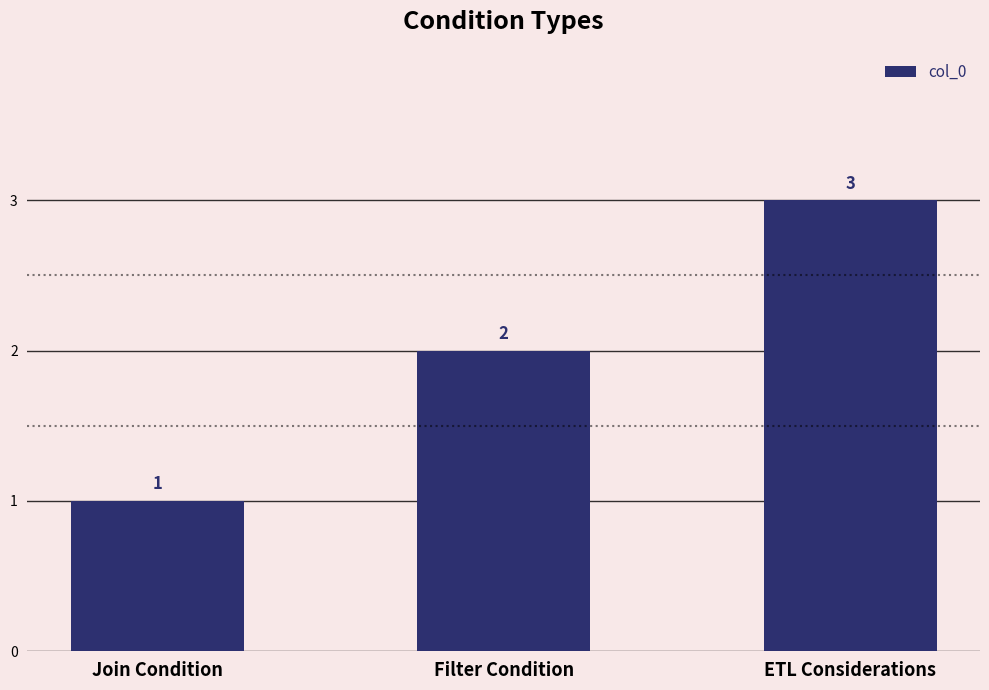

What is the sum of all values?

6